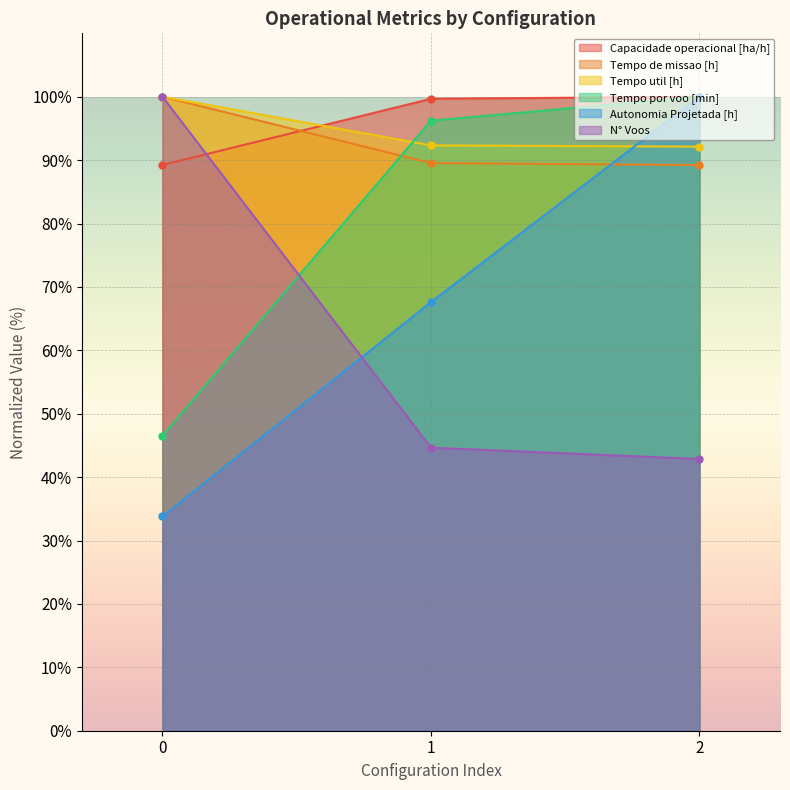

Count the number of categories in the chart.

3